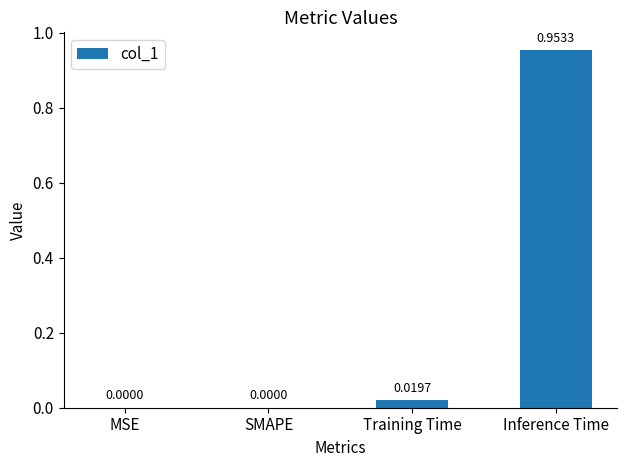

What is the change in value from SMAPE to Inference Time?

+1.0